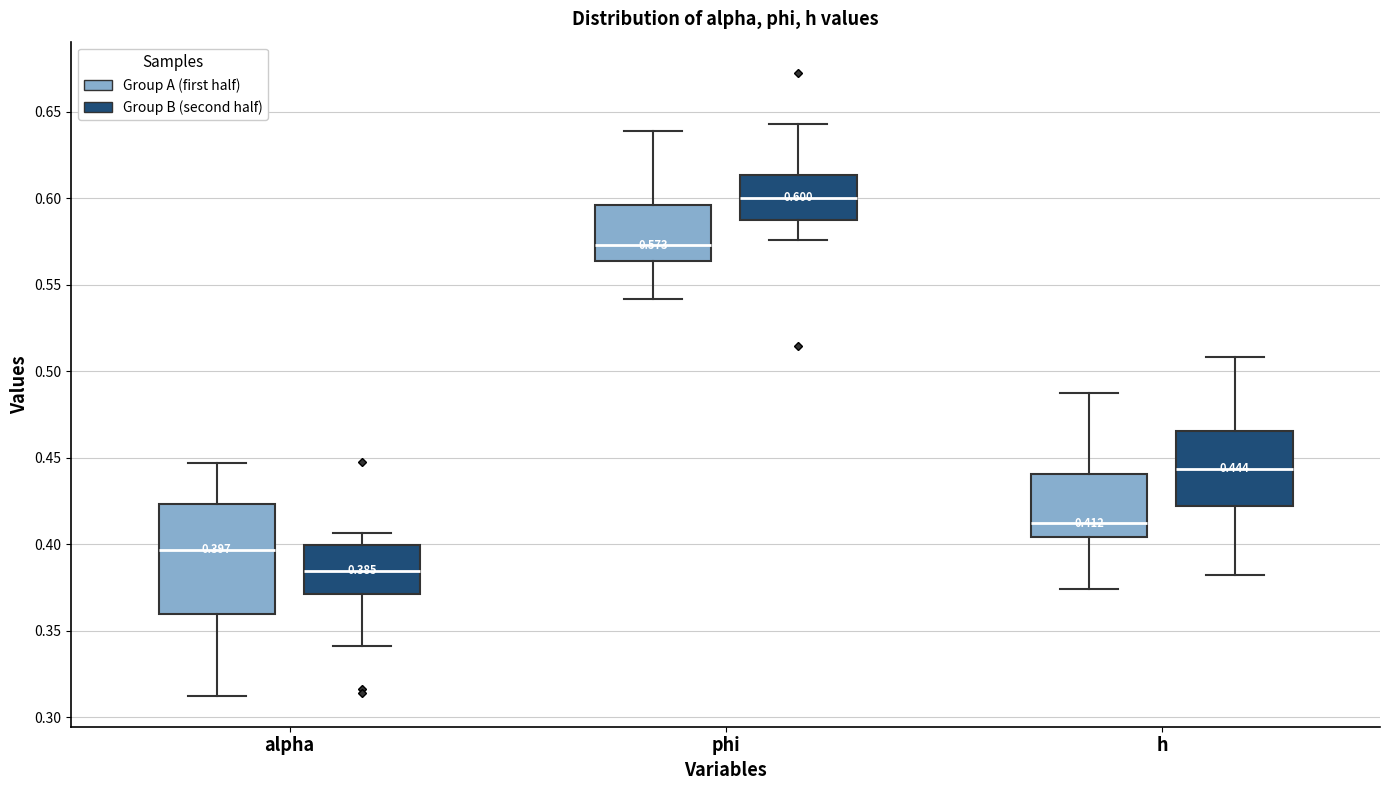

Comparing the boxes themselves (not the whiskers), which one is the tallest?

alpha (Group A (first half))